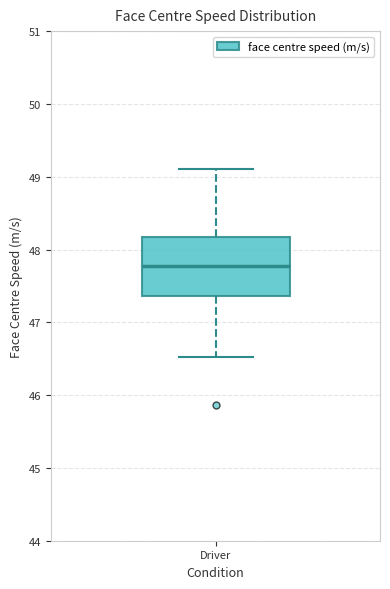

Where is the upper edge of the box for Driver on the y-axis? The values are not printed on the chart, so give them approximately, as read against the axis.

48.2